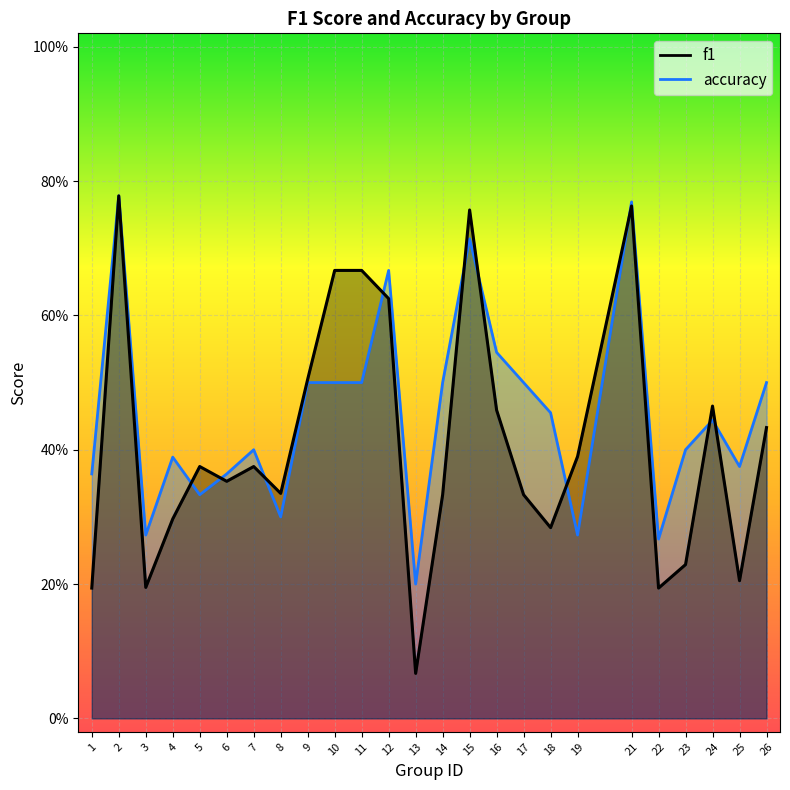

Reading right to left, transcribe all the data shown in this chart.

f1: 0.4	0.2	0.5	0.2	0.2	0.8	0.4	0.3	0.3	0.5	0.8	0.3	0.1	0.6	0.7	0.7	0.5	0.3	0.4	0.4	0.4	0.3	0.2	0.8	0.2
accuracy: 0.5	0.4	0.4	0.4	0.3	0.8	0.3	0.5	0.5	0.5	0.7	0.5	0.2	0.7	0.5	0.5	0.5	0.3	0.4	0.4	0.3	0.4	0.3	0.8	0.4